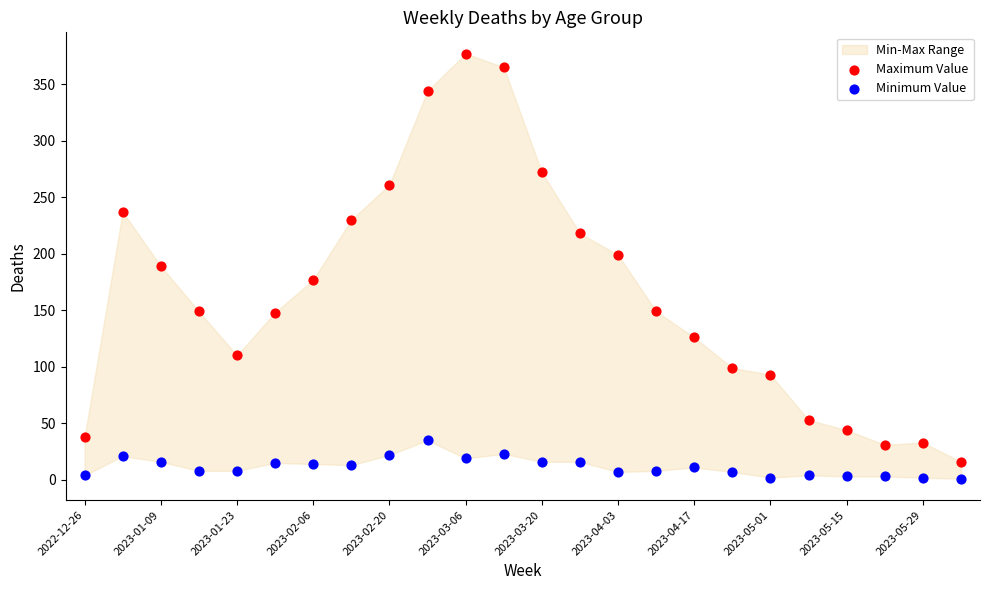

Across all data points, what is the range of Y values (max minus min)?

376